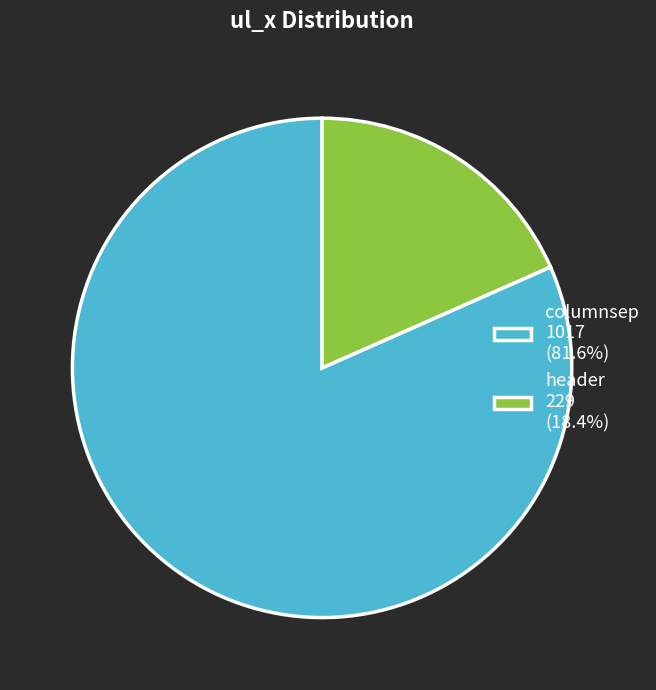

What is the ratio of the value at header to the value at columnsep?

0.2